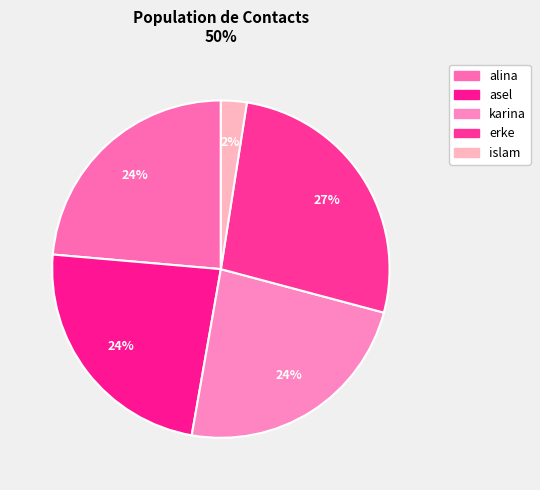

How many slices are in this pie chart?

5